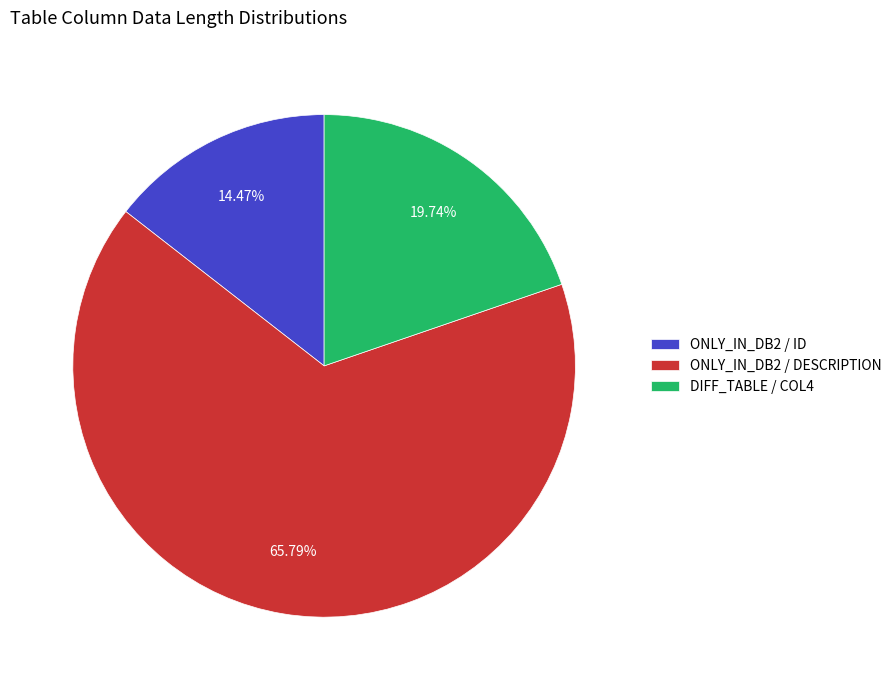

What is the smallest slice in the pie chart?

ONLY_IN_DB2 / ID